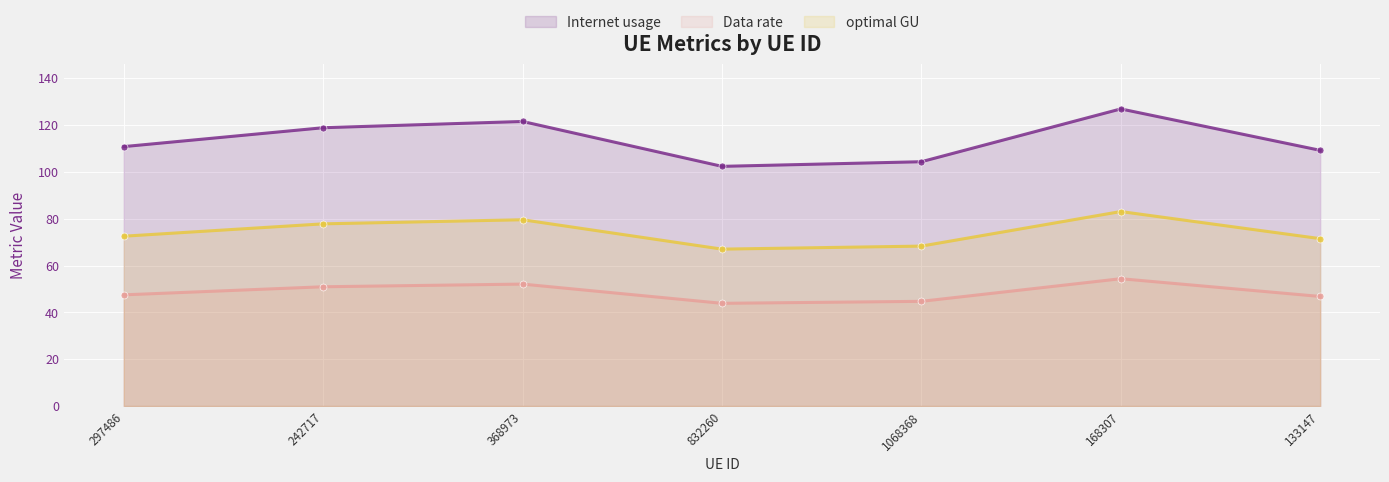

What is the difference between the Internet usage values at 832260 and 242717?

16.5